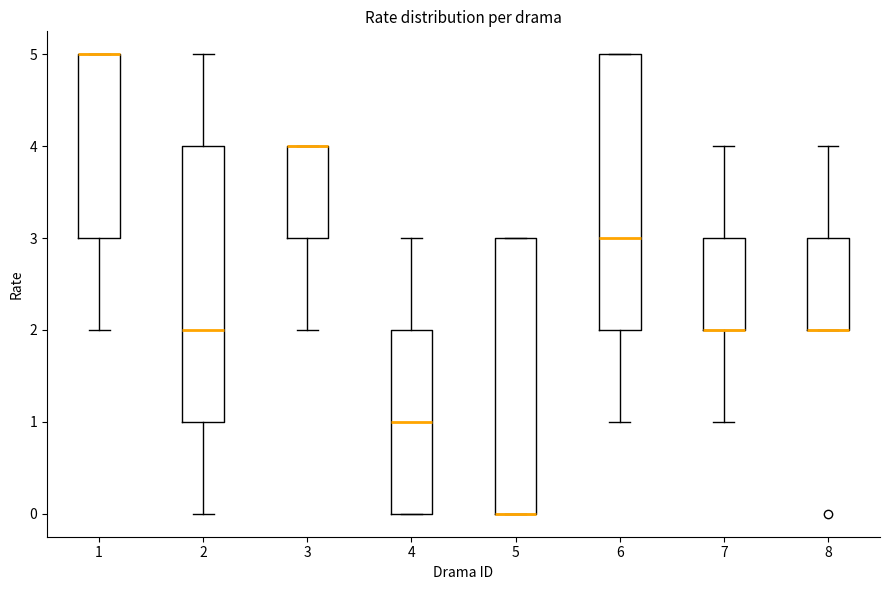

Where is the lower edge of the box at x = 5 on the y-axis? The values are not printed on the chart, so give them approximately, as read against the axis.

0